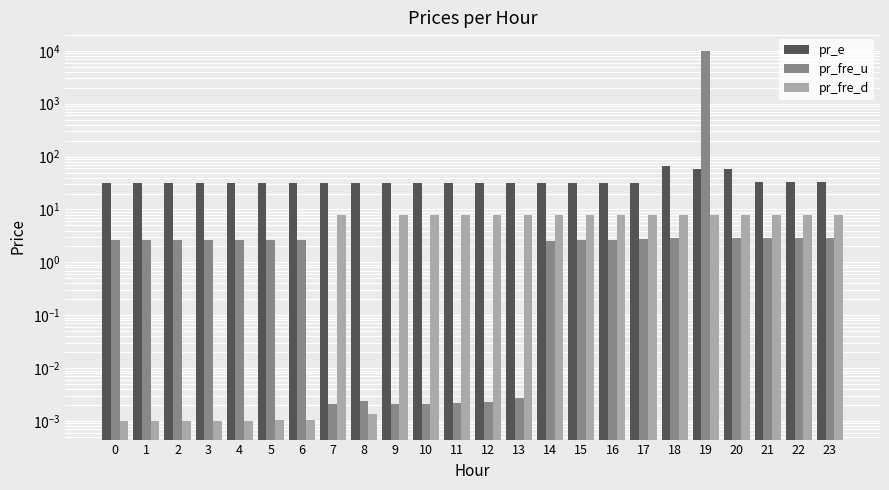

List the labels in order of pr_e value, smallest first.

0, 1, 2, 3, 4, 6, 7, 8, 9, 10, 11, 12, 13, 14, 15, 16, 5, 17, 21, 22, 23, 19, 20, 18